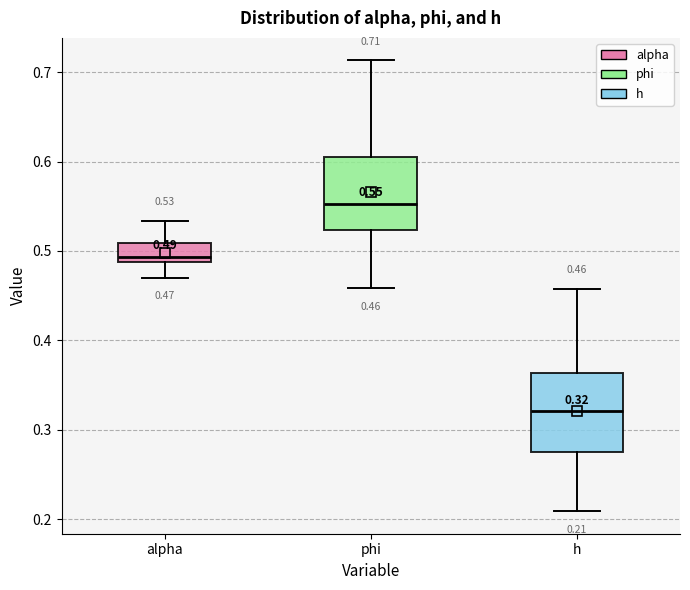

Which box has the highest median line?

phi